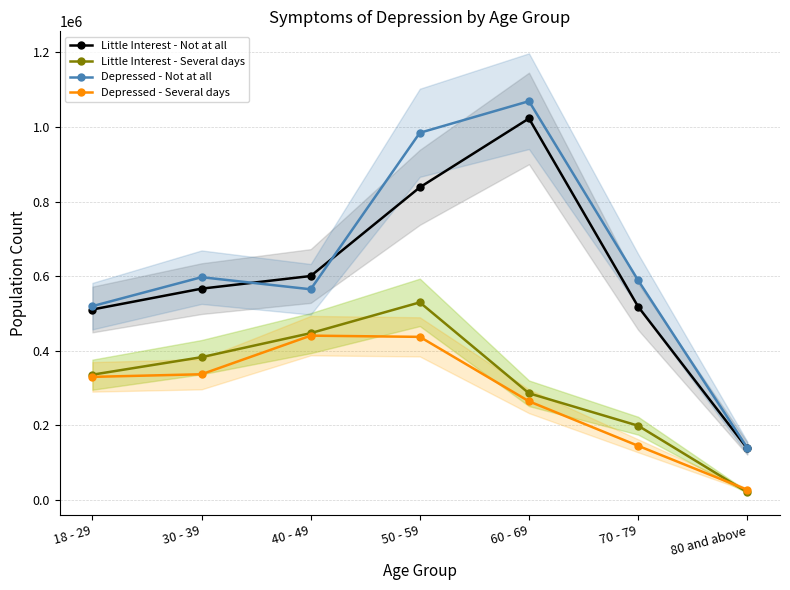

True or false: Depressed - Not at all and Little Interest - Not at all cross at least once.

True